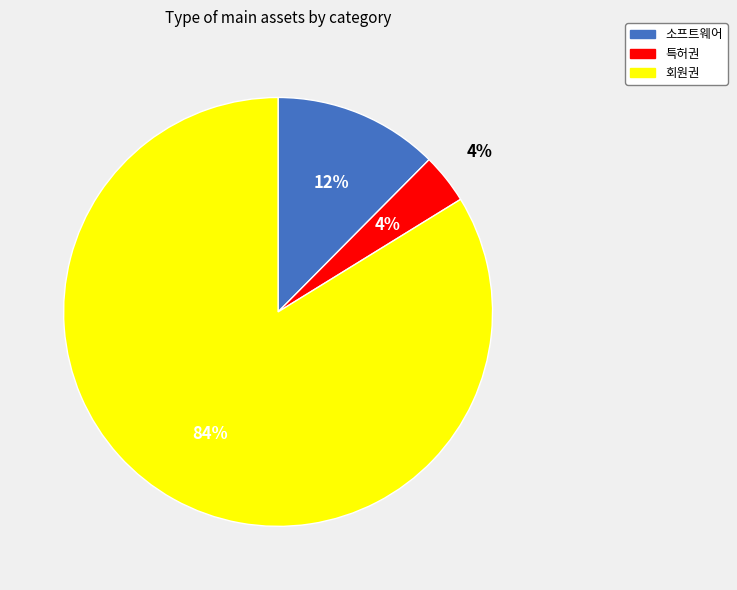

Is it true that 소프트웨어 is 12% of the pie?

True